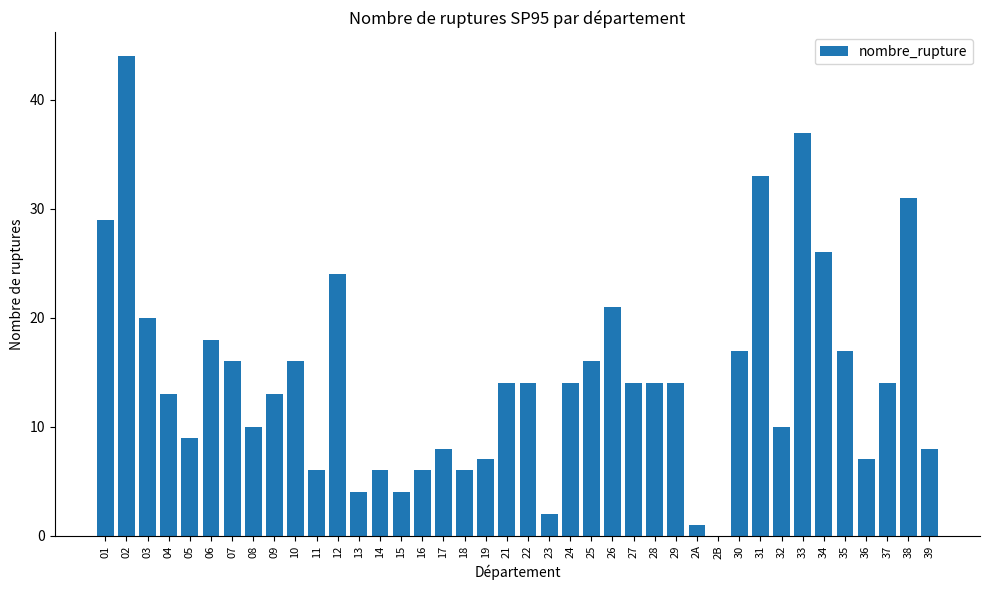

How many series are shown in this chart?

1